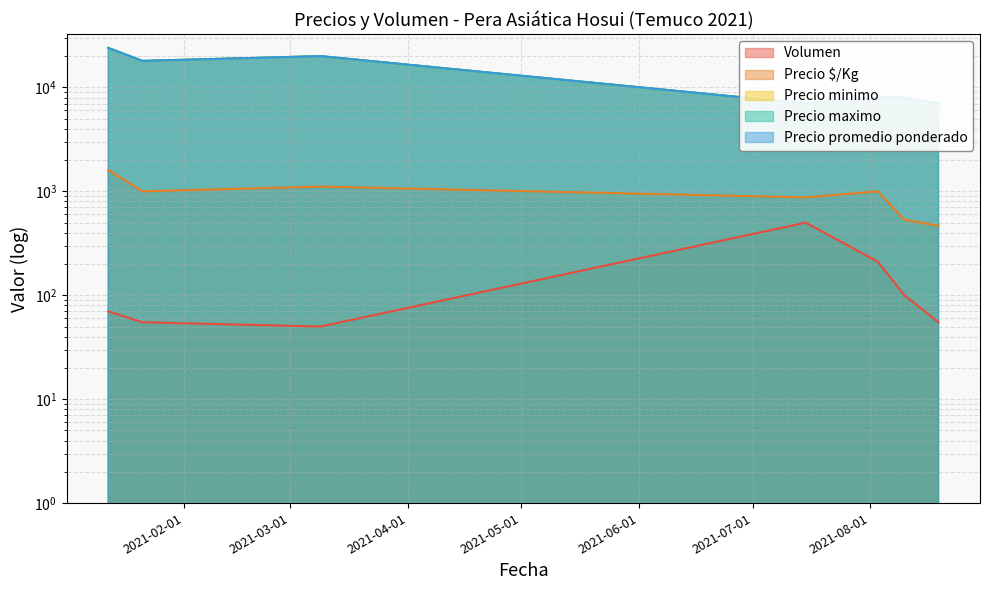

Which category has the highest value across all series?

2021-01-12